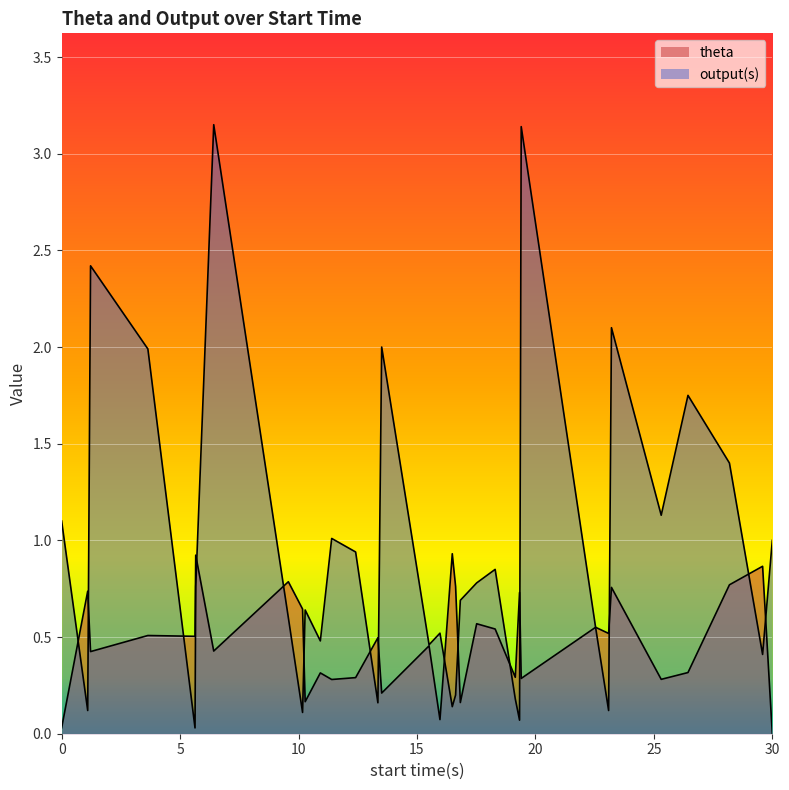

How many lines are shown in the chart?

2